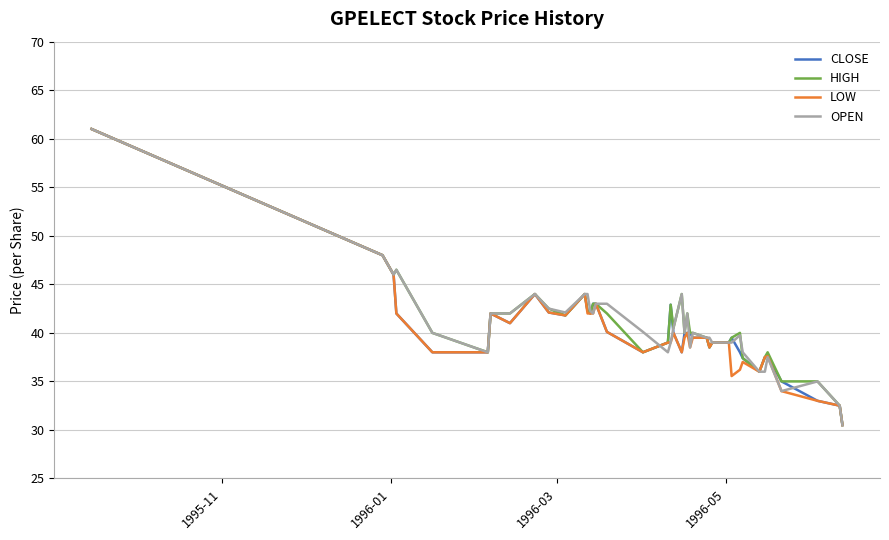

What is the lowest value of the OPEN series?

30.5